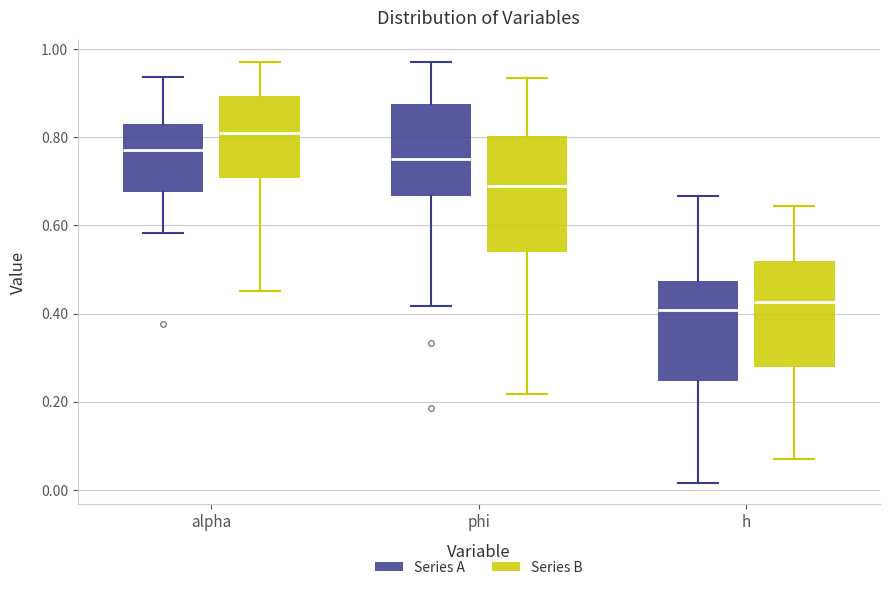

Reading left to right, read every box against the y-axis: the position of its median line, the range the box covers, and the ends of its whiskers. The values are not printed on the chart, so give them approximately, as read against the axis.

alpha (Series A): median 0.78, box 0.68 to 0.84, whiskers 0.58 to 0.94
alpha (Series B): median 0.82, box 0.70 to 0.90, whiskers 0.46 to 0.98
phi (Series A): median 0.76, box 0.66 to 0.88, whiskers 0.42 to 0.98
phi (Series B): median 0.68, box 0.54 to 0.80, whiskers 0.22 to 0.94
h (Series A): median 0.40, box 0.24 to 0.48, whiskers 0.02 to 0.66
h (Series B): median 0.42, box 0.28 to 0.52, whiskers 0.08 to 0.64